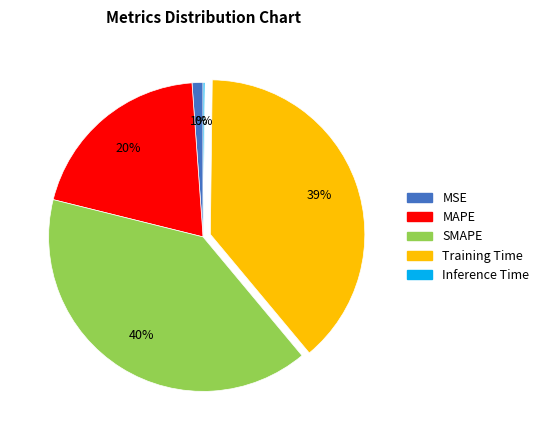

What percentage is the MAPE slice, to the nearest percent?

20%